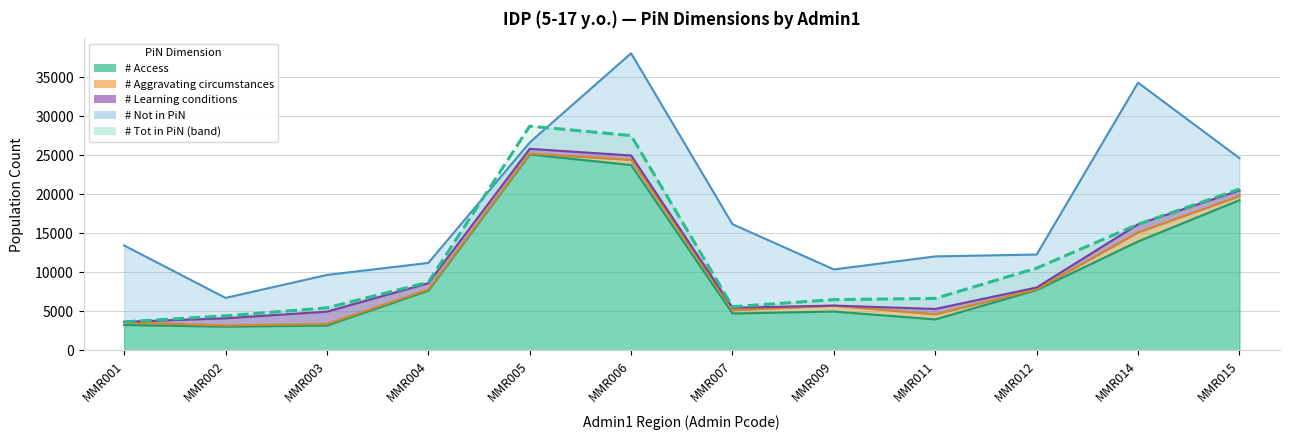

What value does the data have at MMR006?

27519